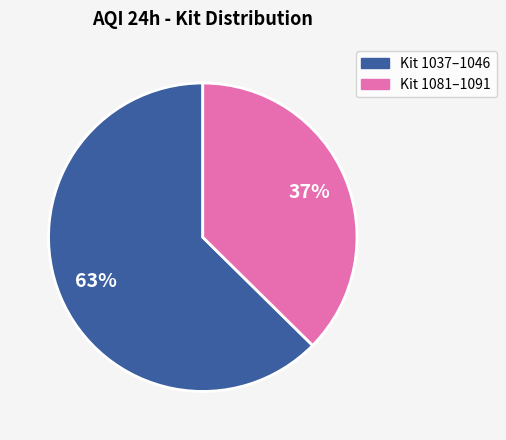

To the nearest percent, what is the average slice percentage?

50%